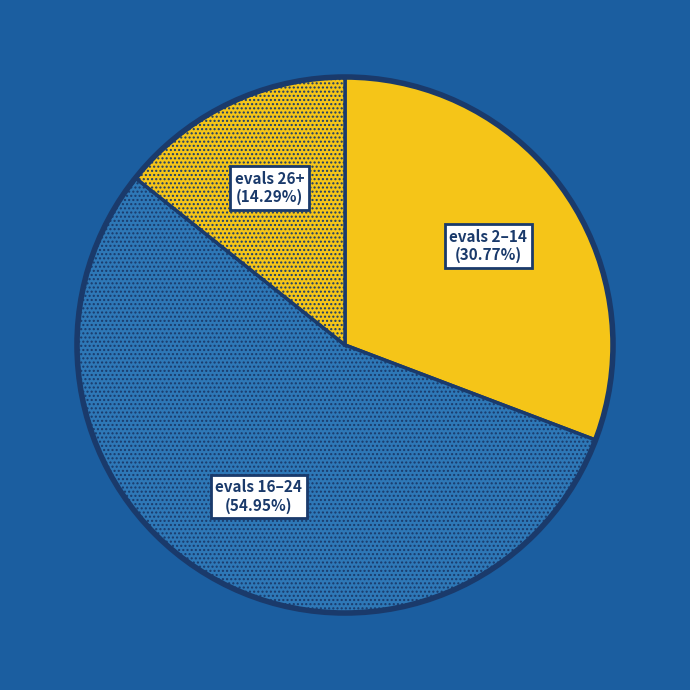

Do evals 26+ and evals 16–24 together represent more than half of the pie?

Yes